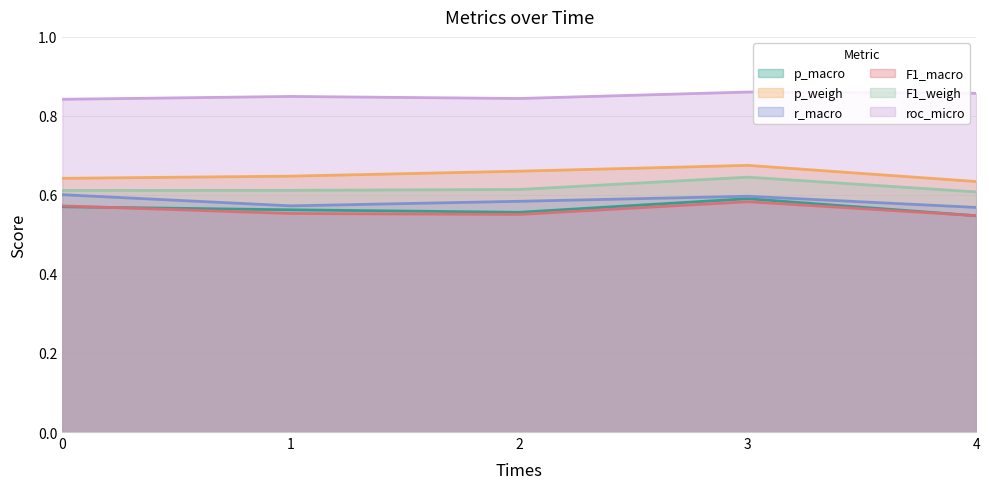

What is the average value of the roc_micro series?

0.9